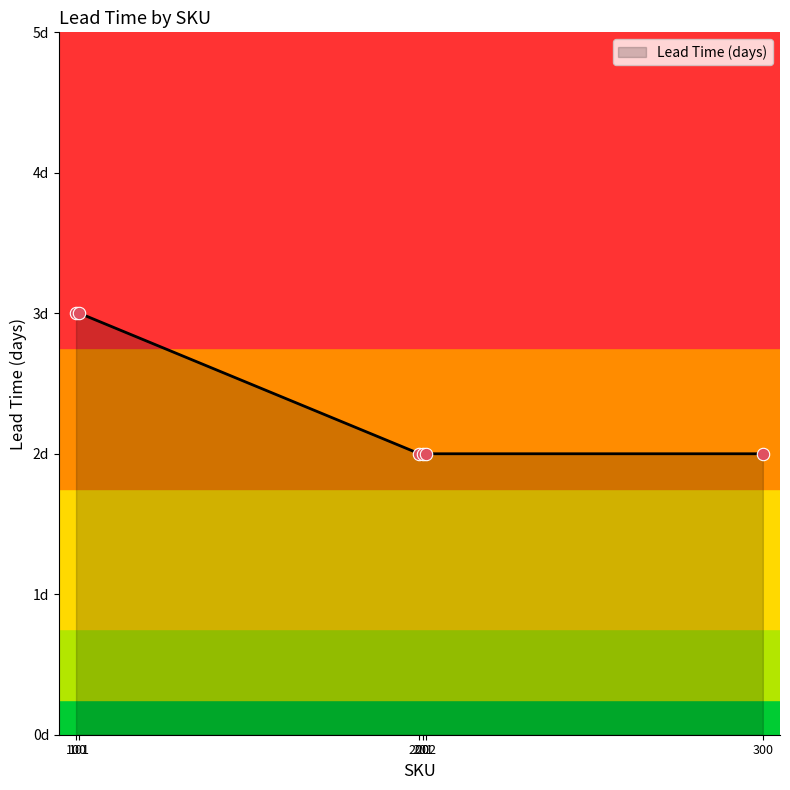

Which has a higher value, 300 or 200?

300